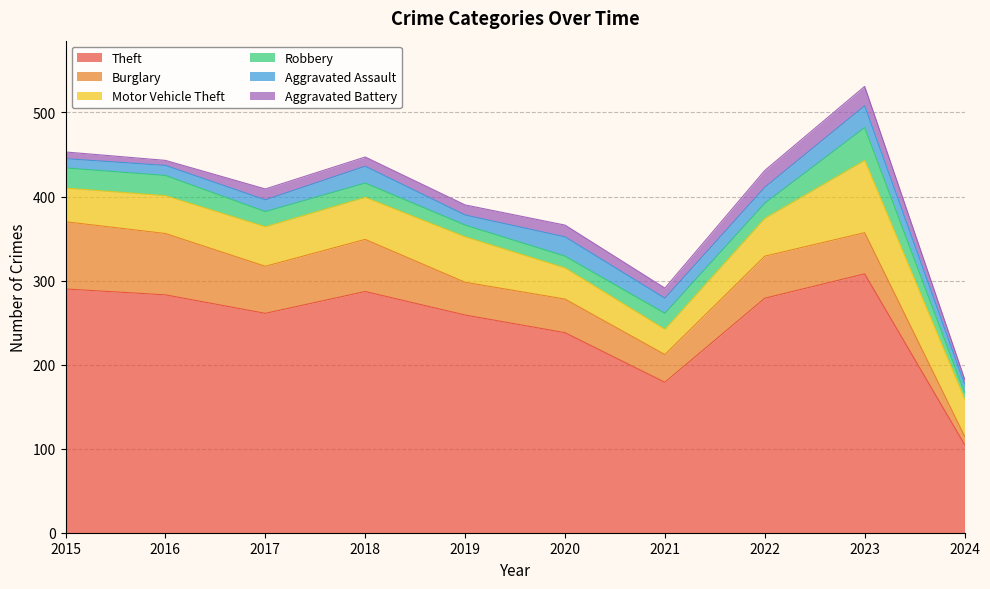

True or false: Aggravated Assault has more than 2 interior local peaks.

True